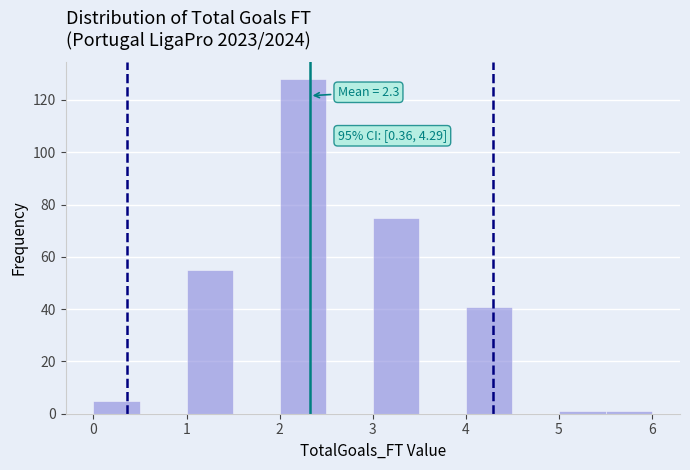

Over which range of the x-axis is the bar tallest?

2.0 to 2.5